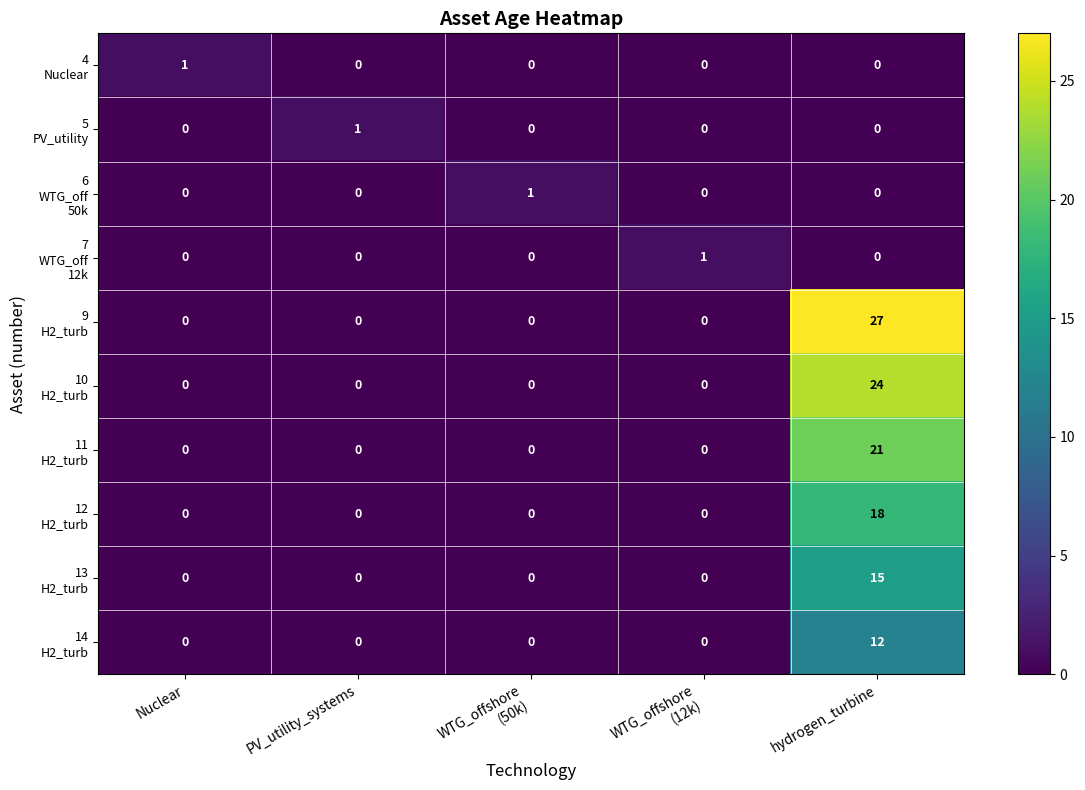

At how many categories does at least one series exceed 8?

1